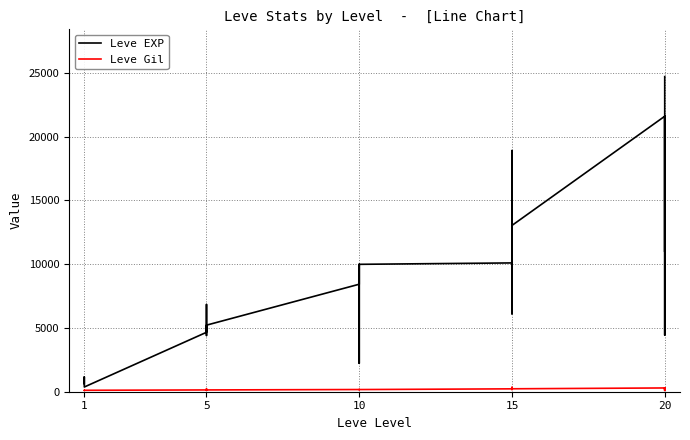

The value of Leve EXP at 10 is 8490. True or false?

False